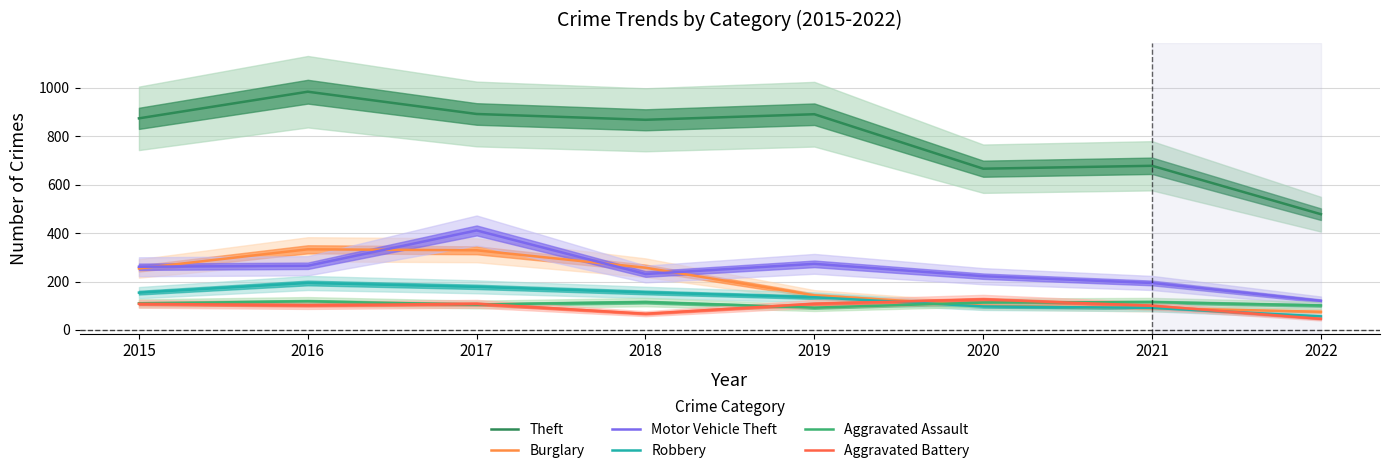

At which category is the sum across all series the highest?

2017